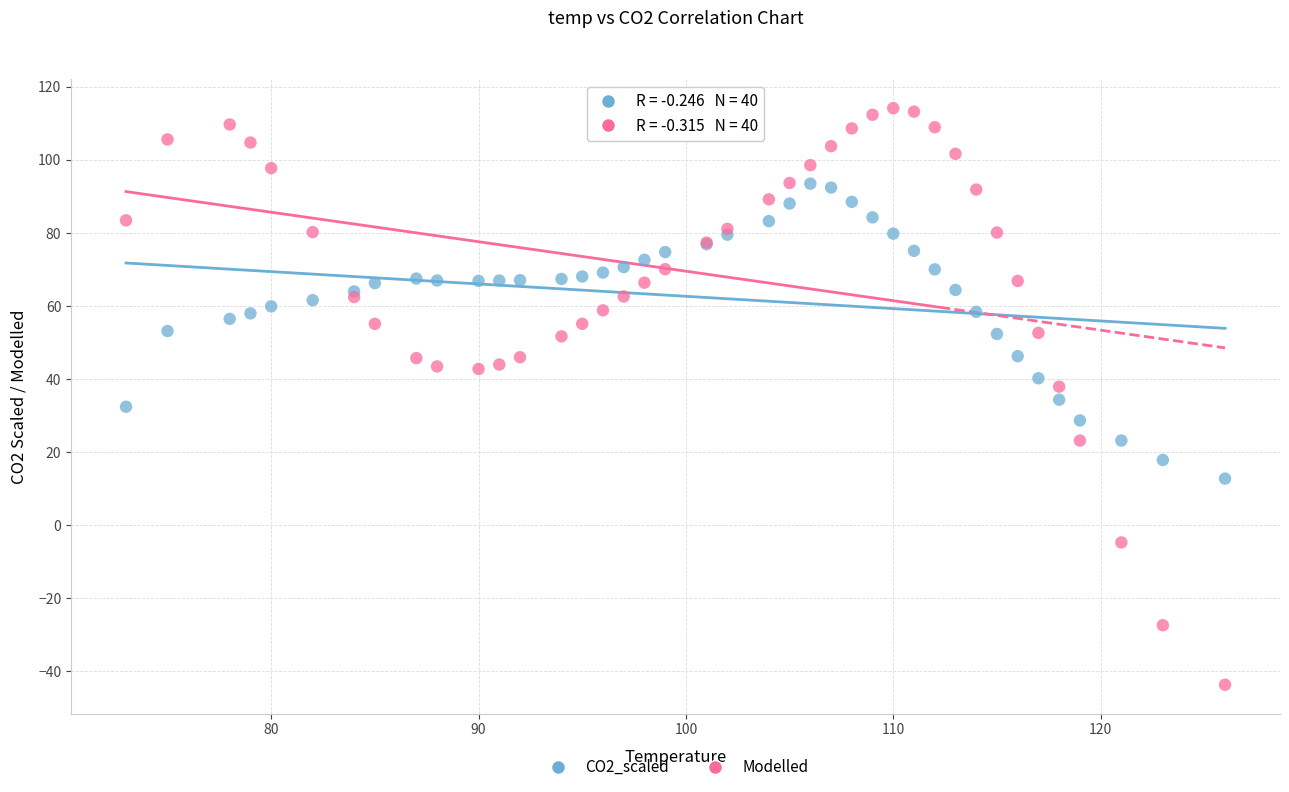

What are all the series names shown in the legend?

CO2_scaled, Modelled